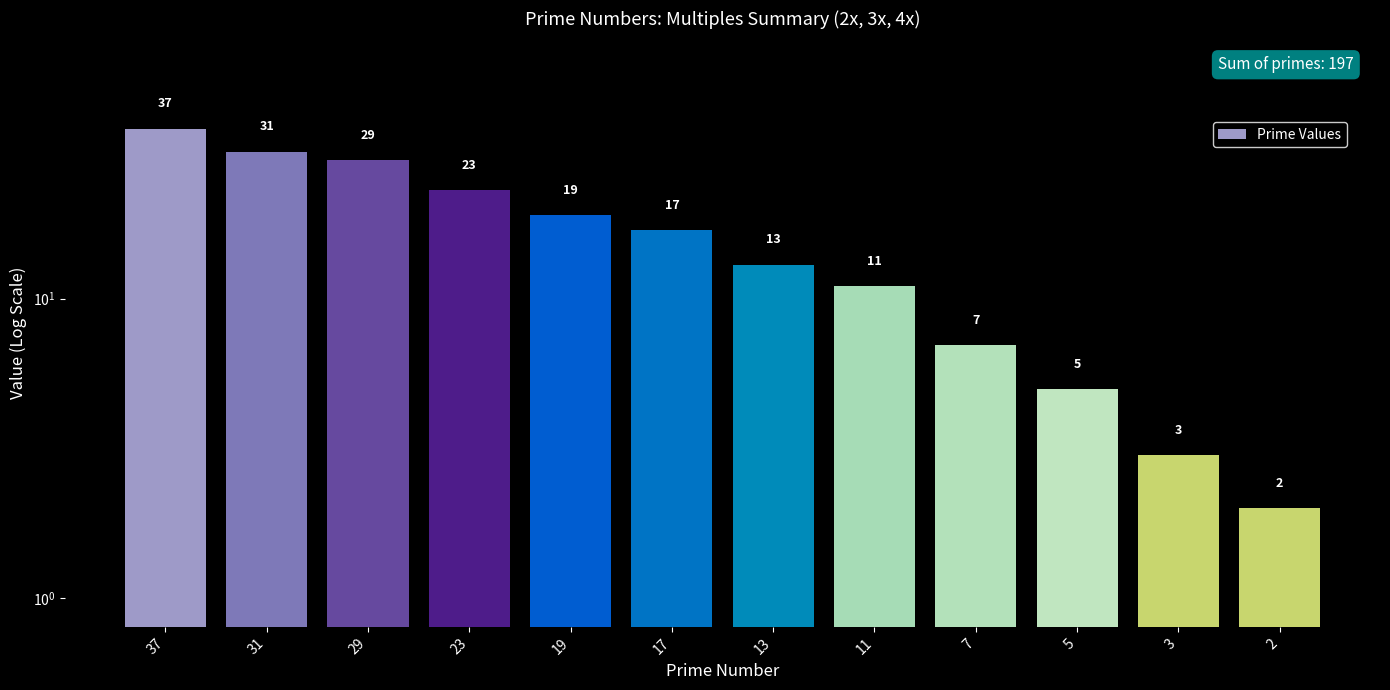

What is the ratio of the value at 7 to the value at 5?

1.4